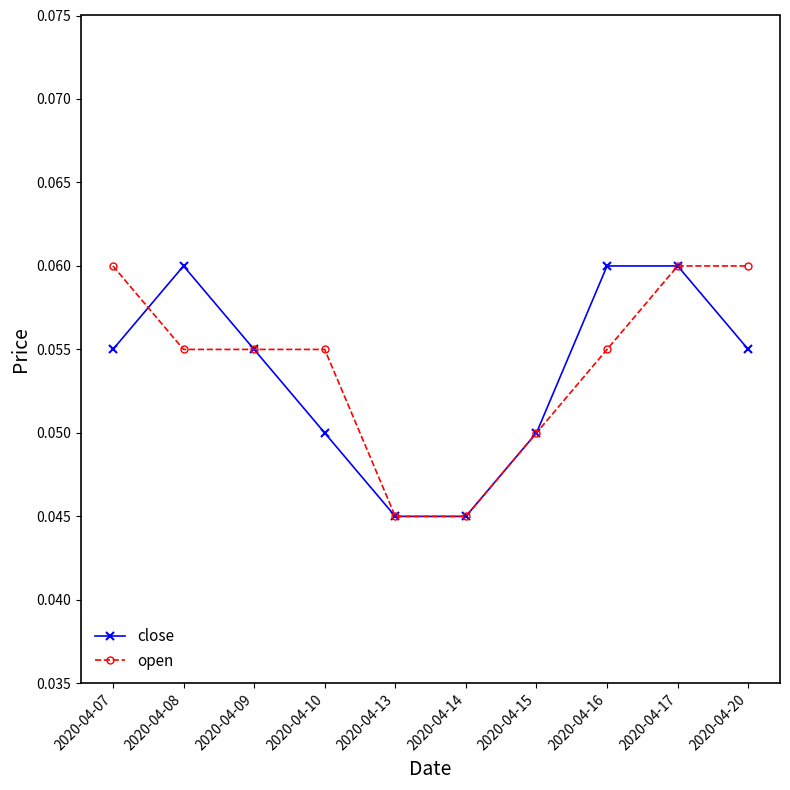

True or false: open has more than 2 interior local peaks.

False